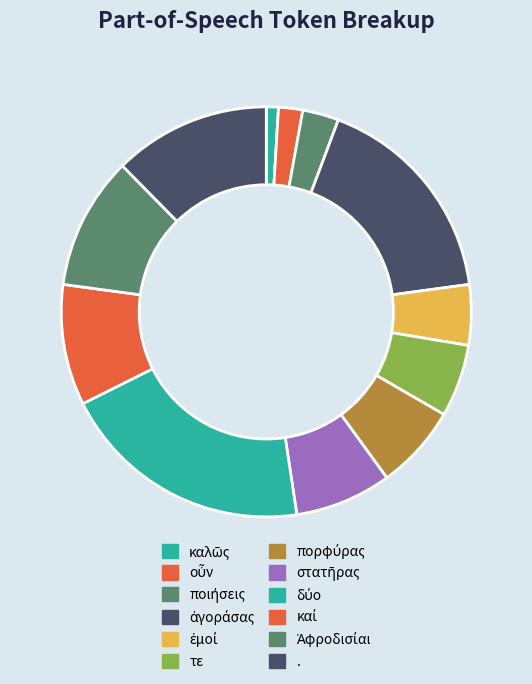

Count the number of slices in the pie.

12